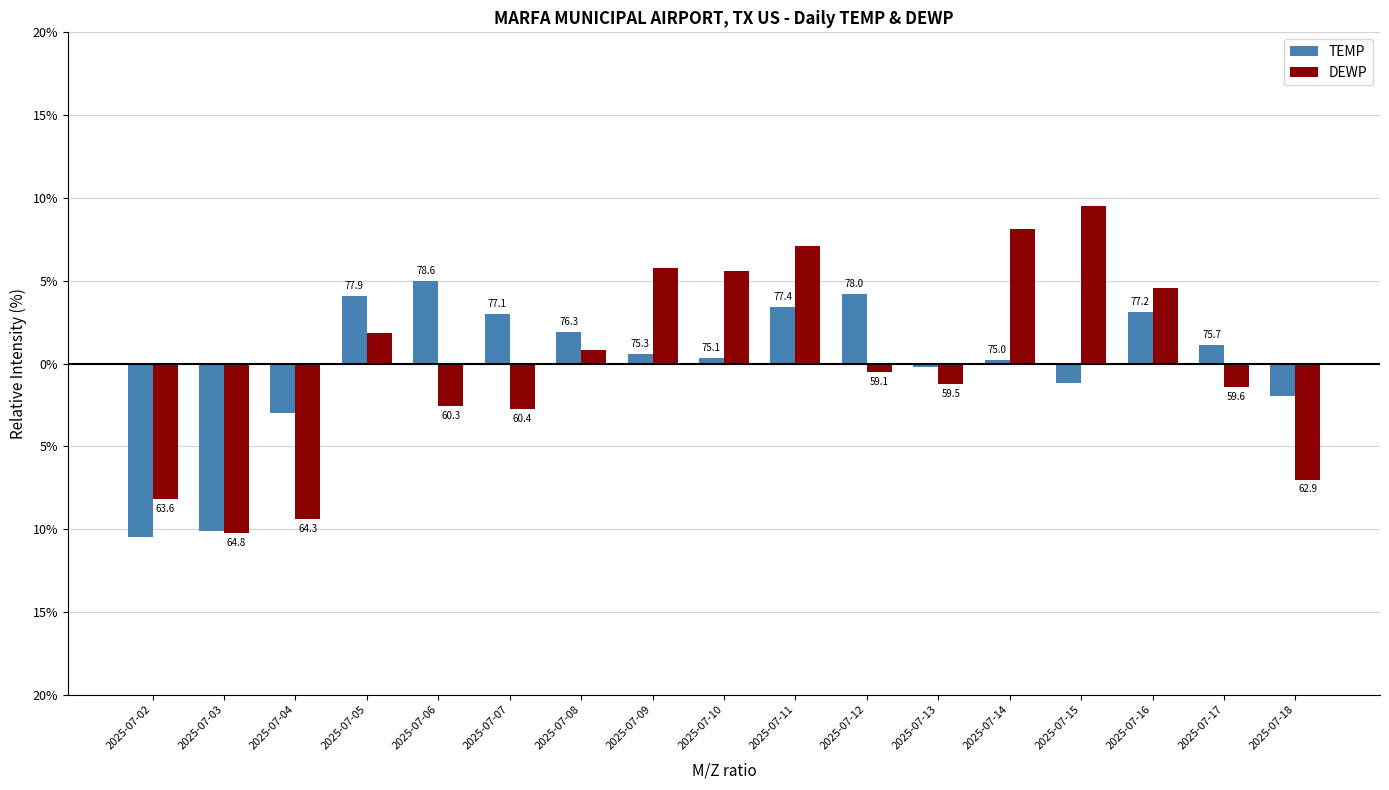

What are all the series names shown in the legend?

TEMP, DEWP